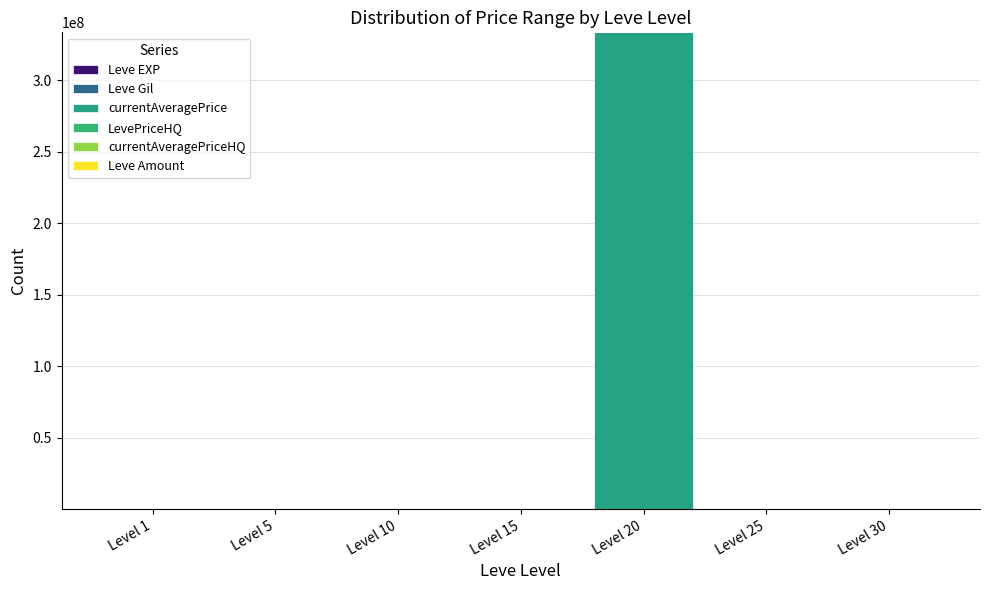

Between Level 10 and Level 1, which is larger?

Level 10